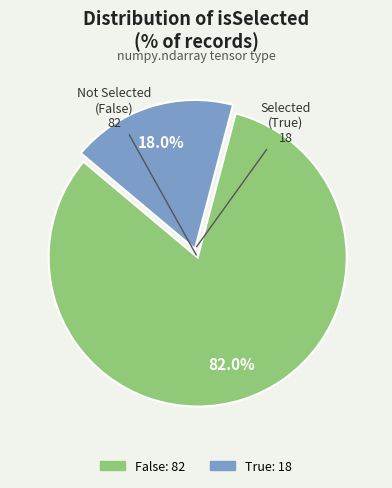

How many slices are in this pie chart?

2